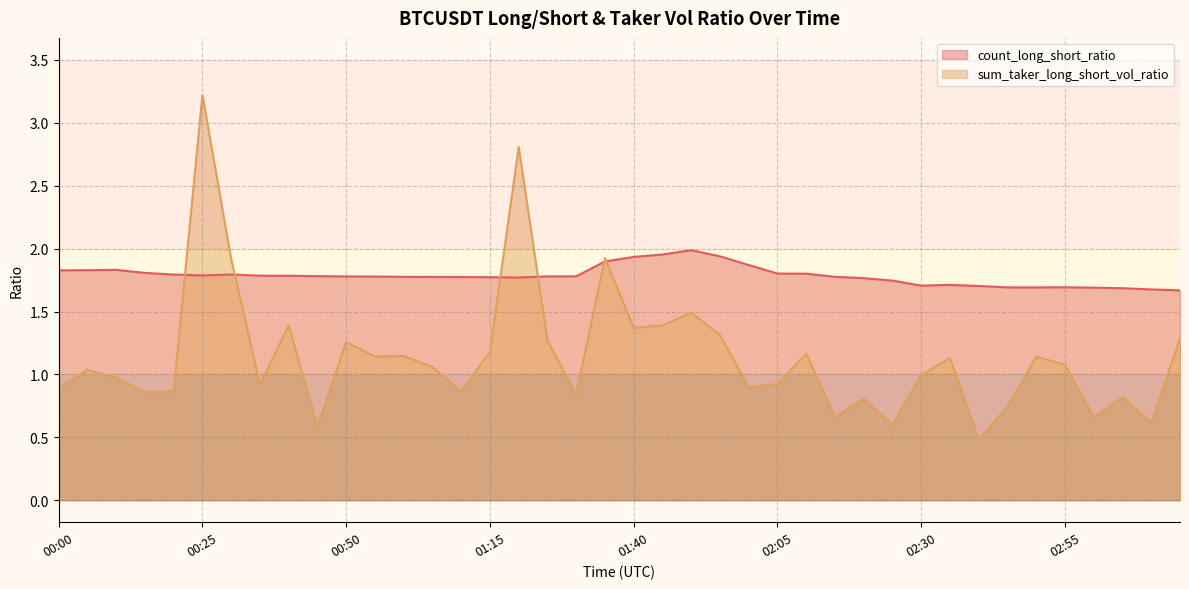

How many data points in sum_taker_long_short_vol_ratio are above 1?

21